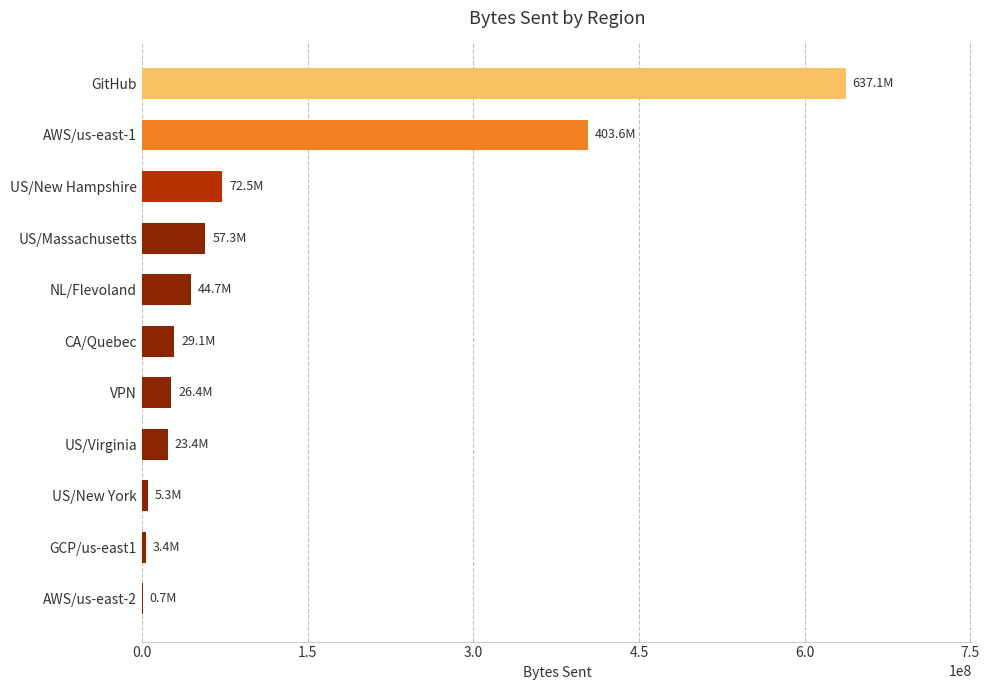

What is the change in value from US/Massachusetts to CA/Quebec?

-28223661